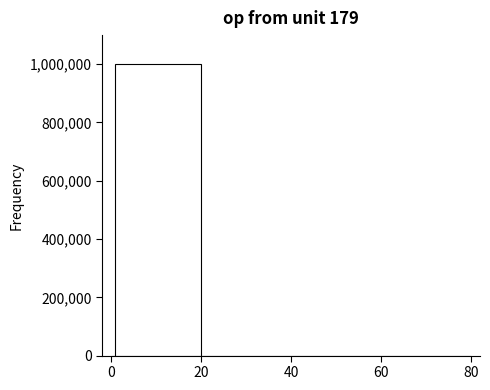

Read against the x-axis, roughly where is the centre of the tallest bar?

10